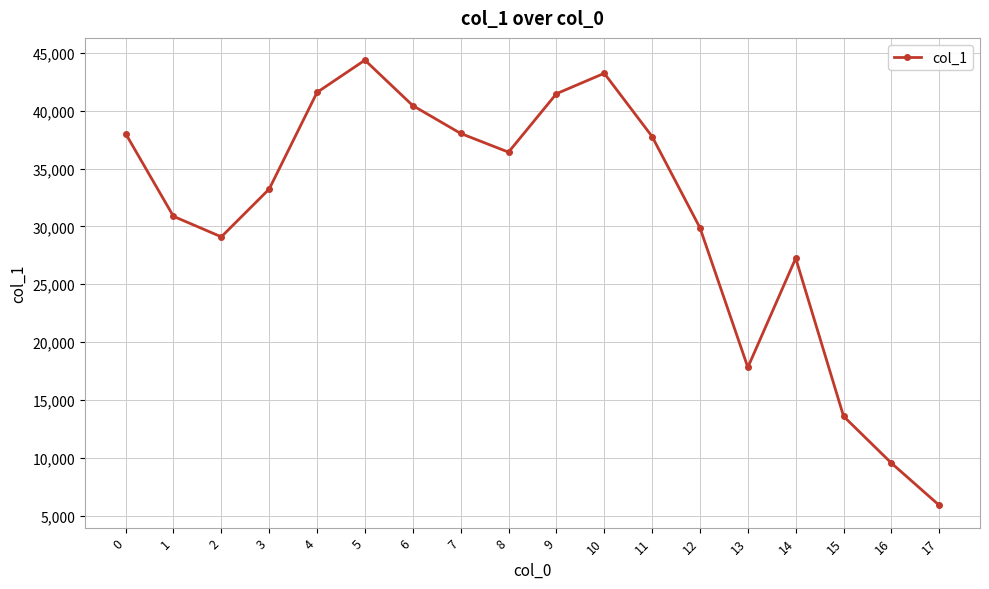

What is the value of the 17th point from the left?

9540